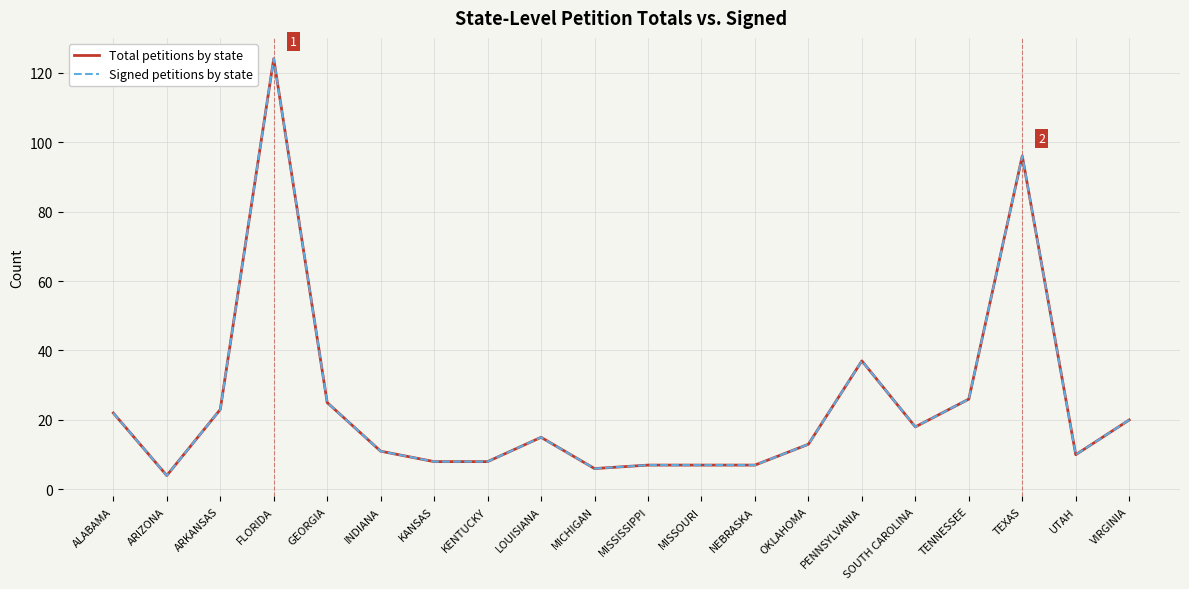

Is this an area chart (filled region under the line)?

No